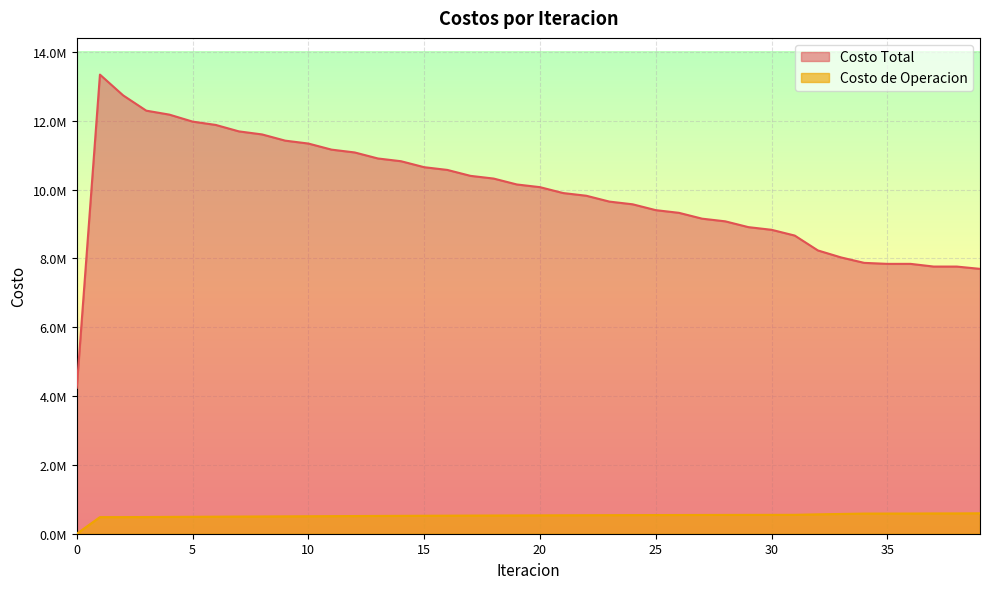

Is it true that Costo Total equals 9823951.1 at 22?

True